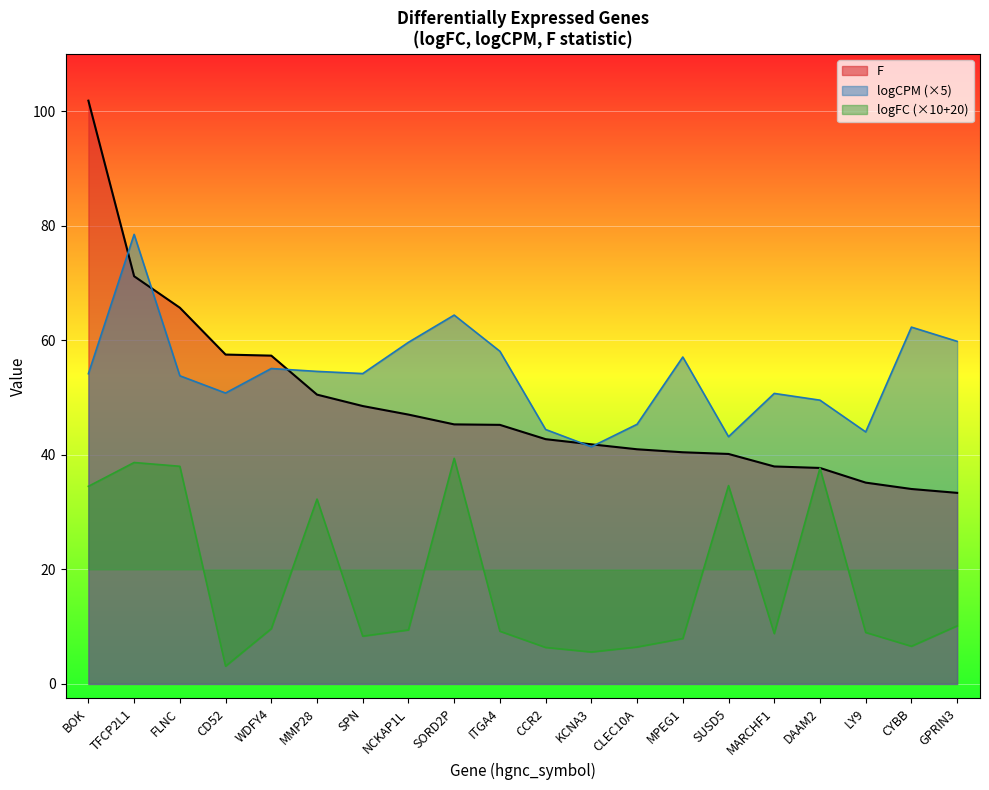

Is it true that F equals 40.4 at MPEG1?

True